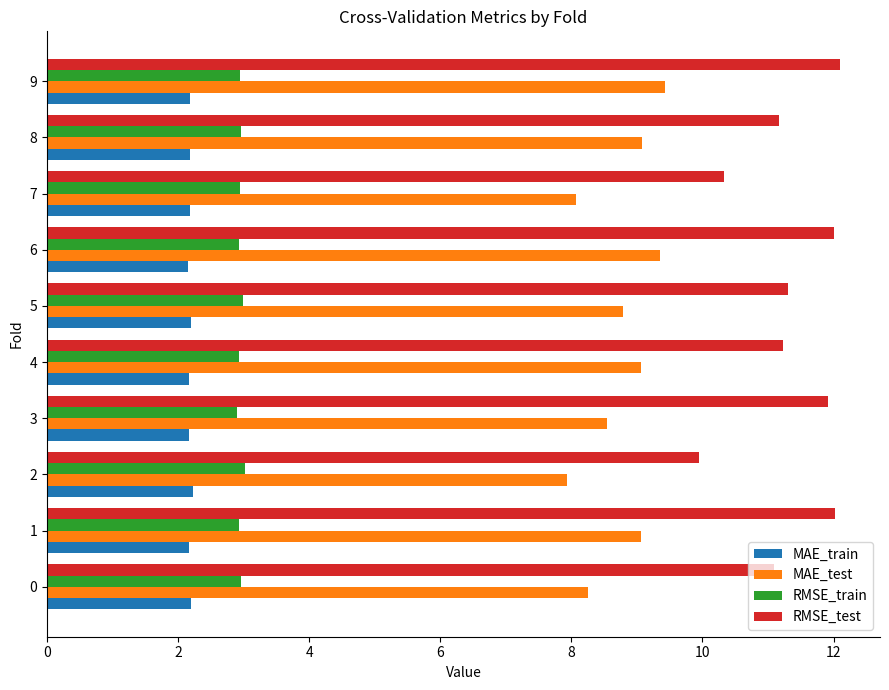

Between 6 and 7, which series saw the biggest shift?

RMSE_test